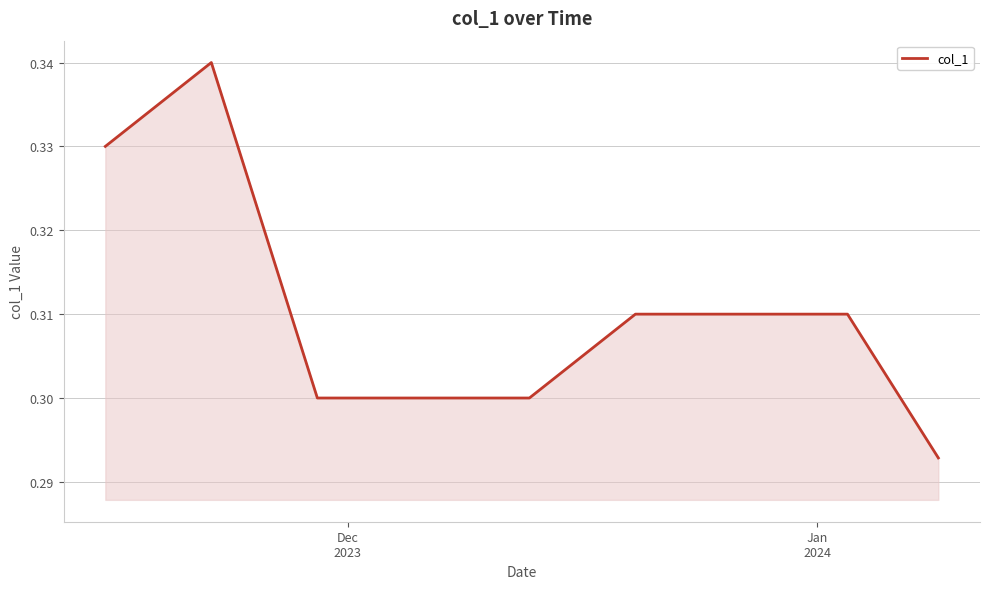

What is the average value?

0.3